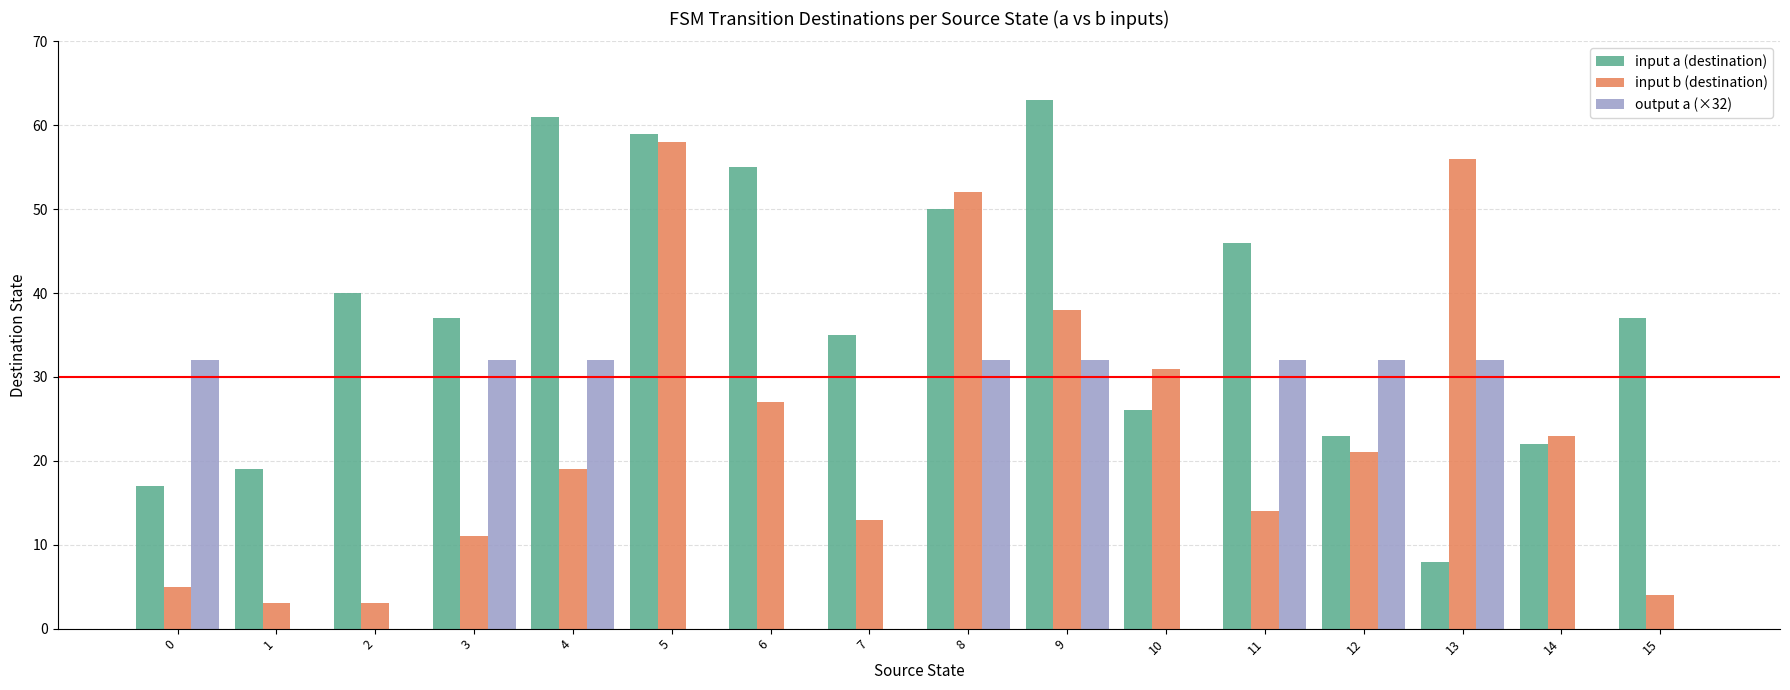

Are the bars horizontal?

No